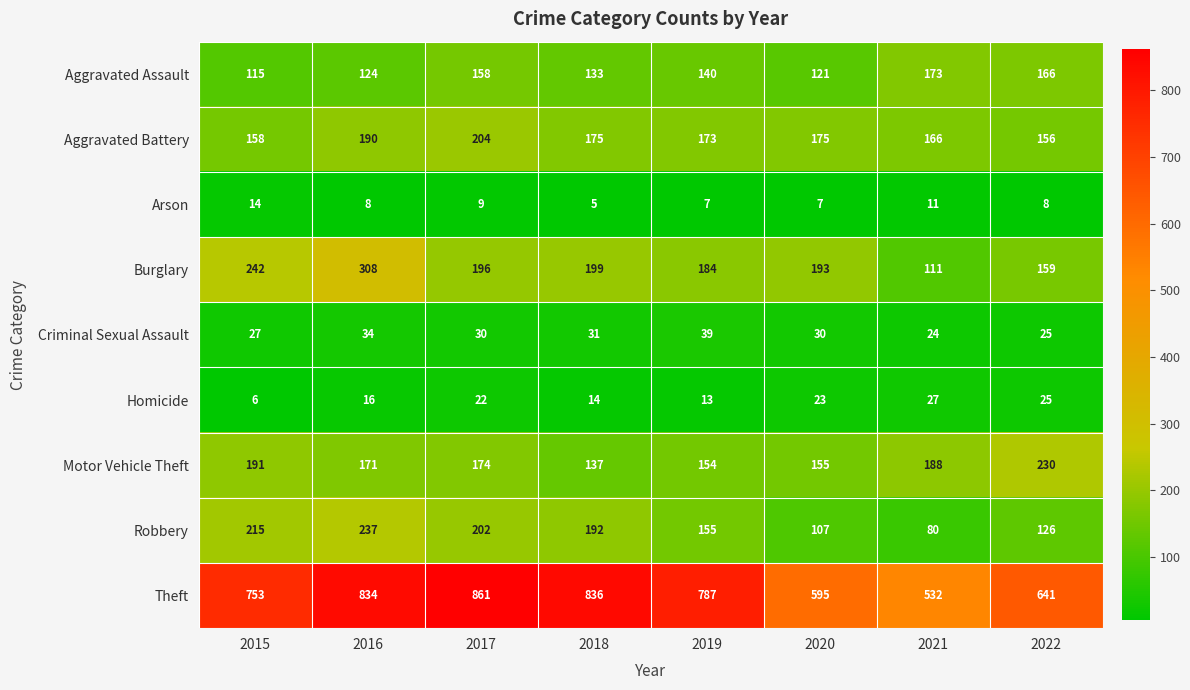

Between 2016 and 2021, which series saw the biggest shift?

Theft